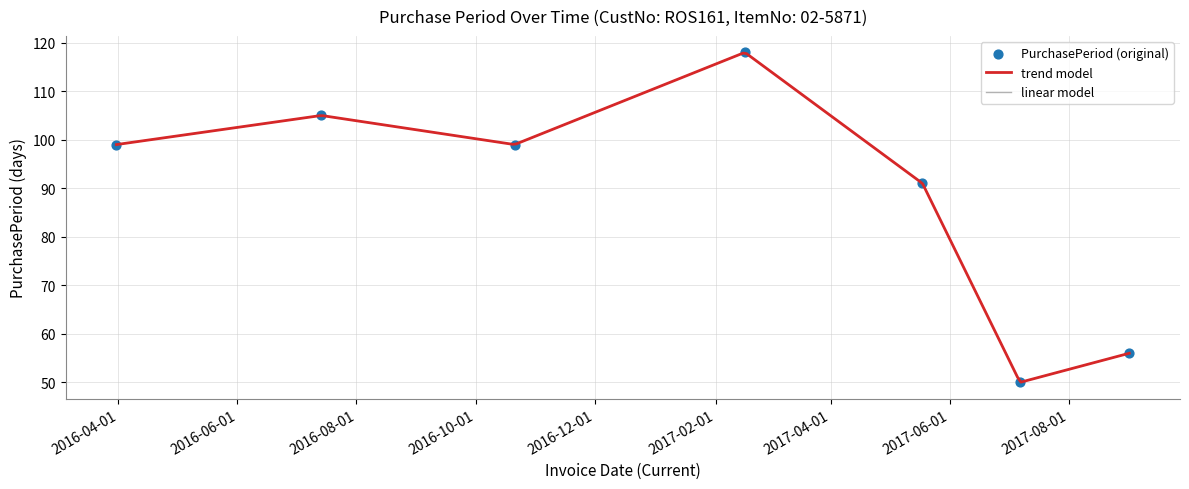

What is the change in value from 2016-03-31 to 2017-09-01?

-43